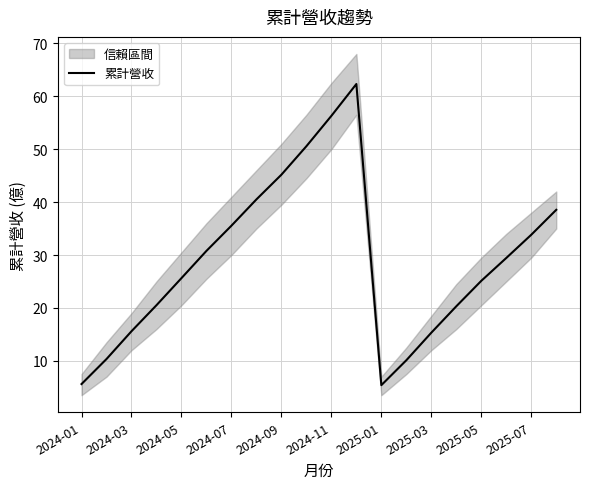

The value of 累計營收 at 2024-05 is 14.2. True or false?

False